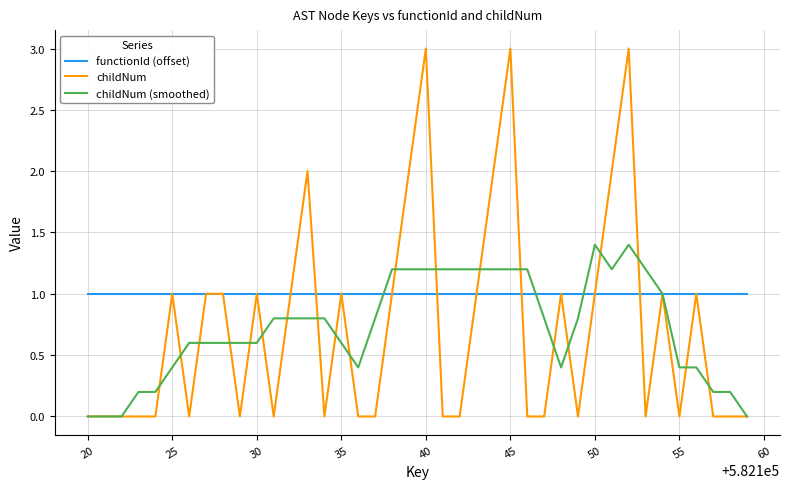

Rank the series by their maximum value, from highest to lowest.

childNum, childNum (smoothed), functionId (offset)